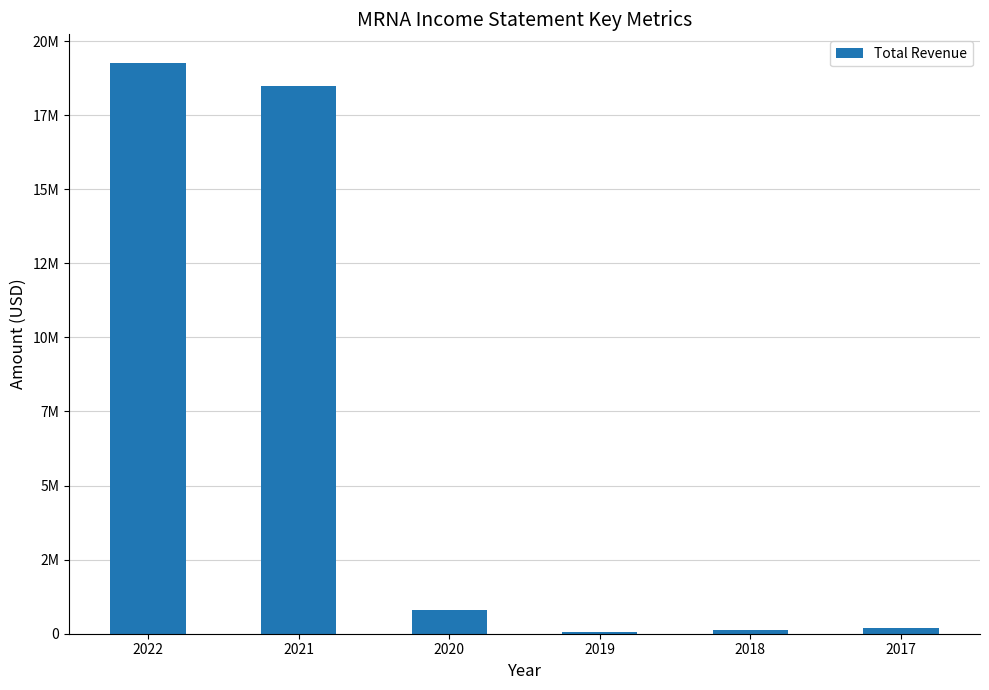

Reading left to right, what are all the values shown in this chart?

2022=19263000	2021=18471000	2020=803400	2019=60200	2018=135100	2017=205800